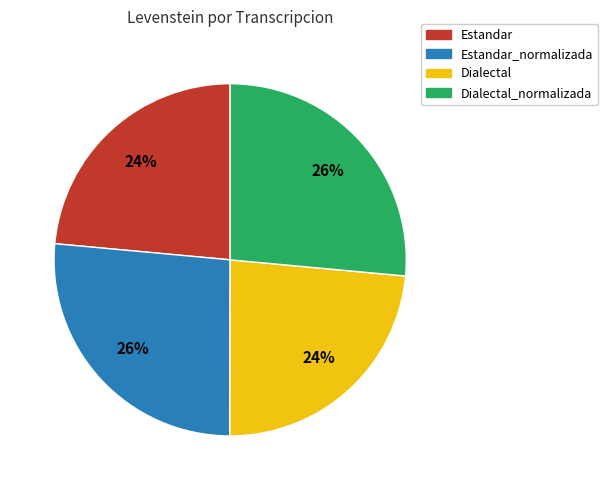

Does any single category account for the majority?

No